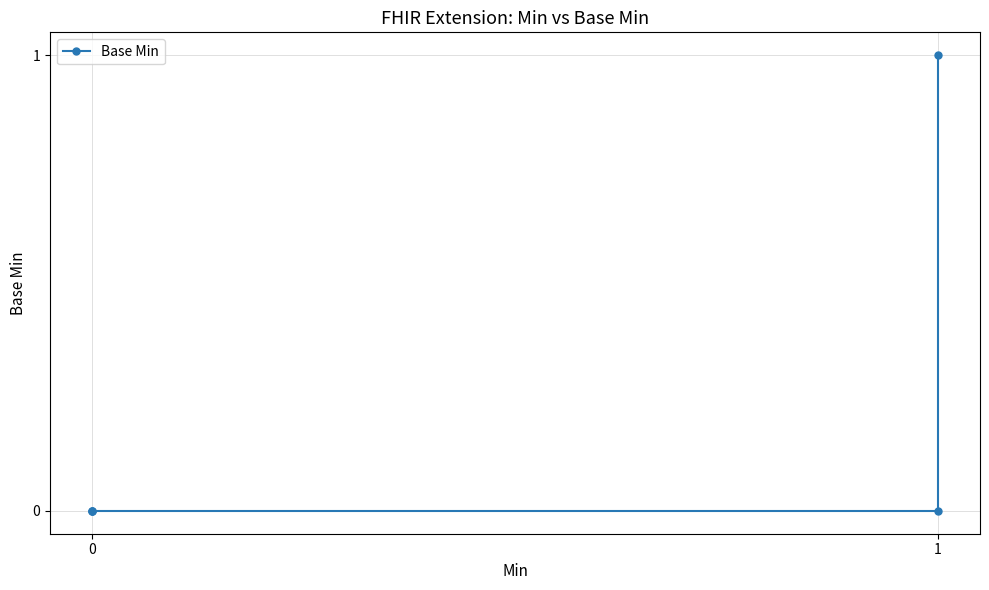

Reading left to right, extract all data points from this chart.

0	0	0	0	1